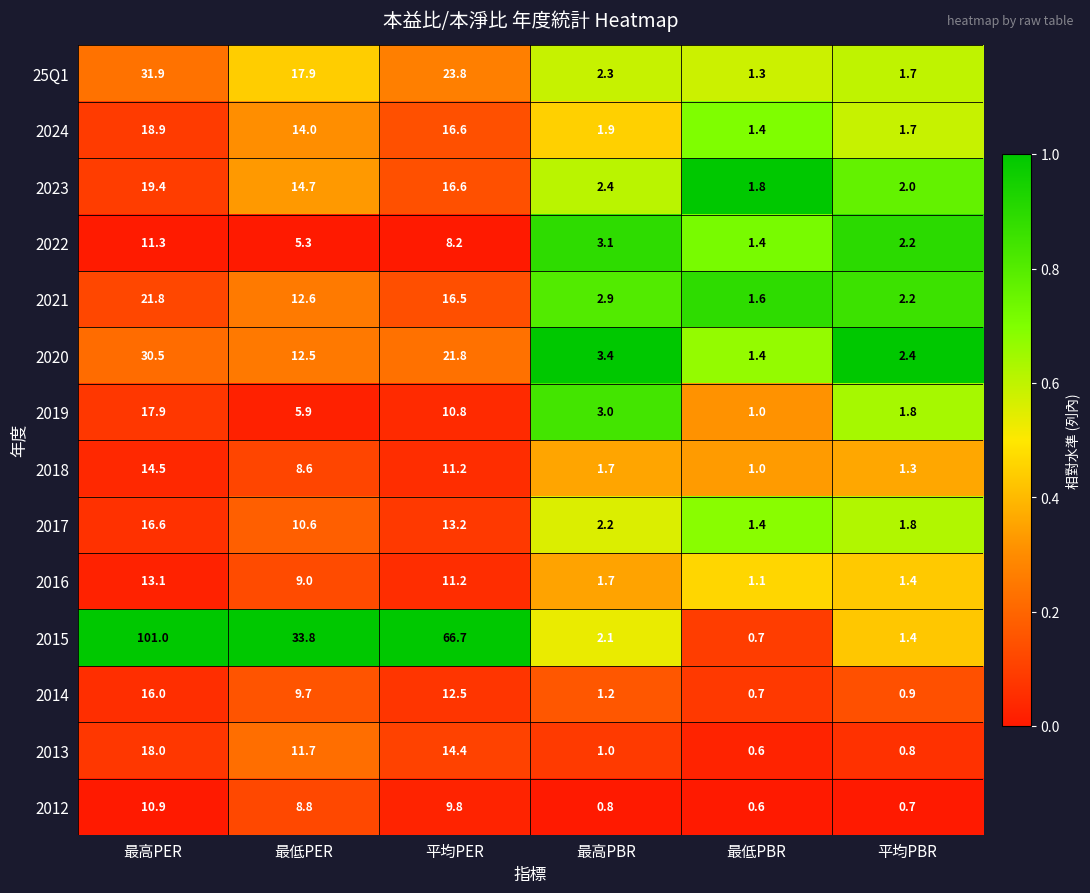

What is the minimum value for 2014?

0.7